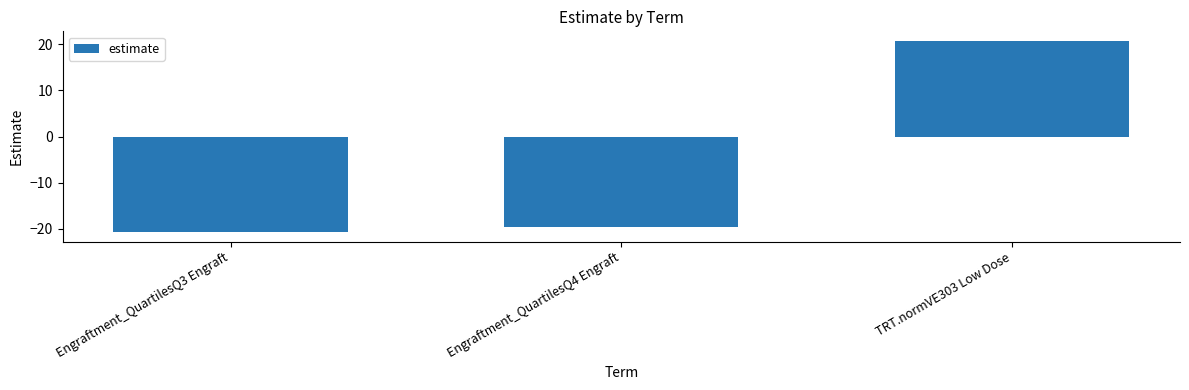

Does the chart contain any negative values?

Yes